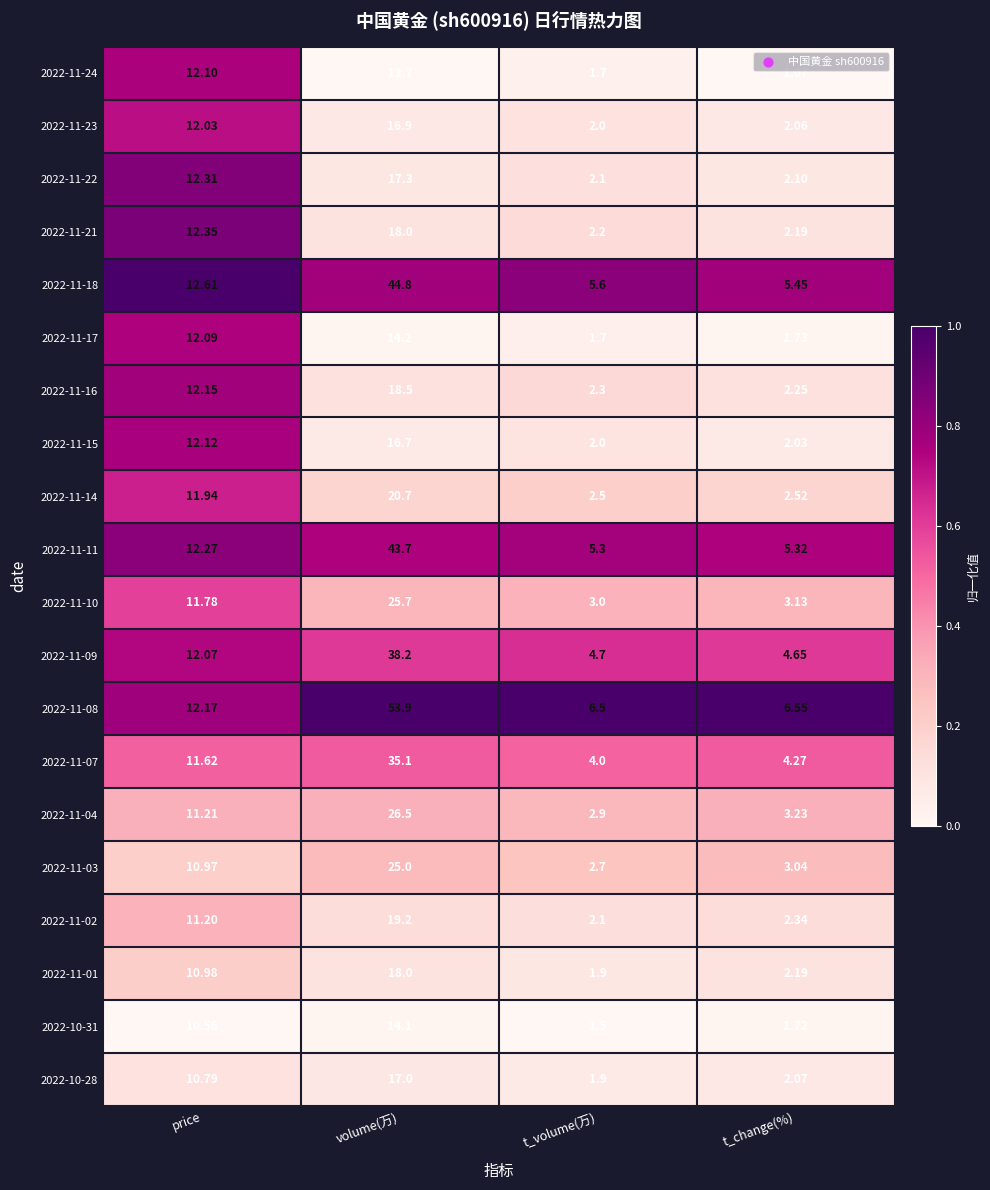

Which label corresponds to the smallest value in the chart?

t_volume(万)